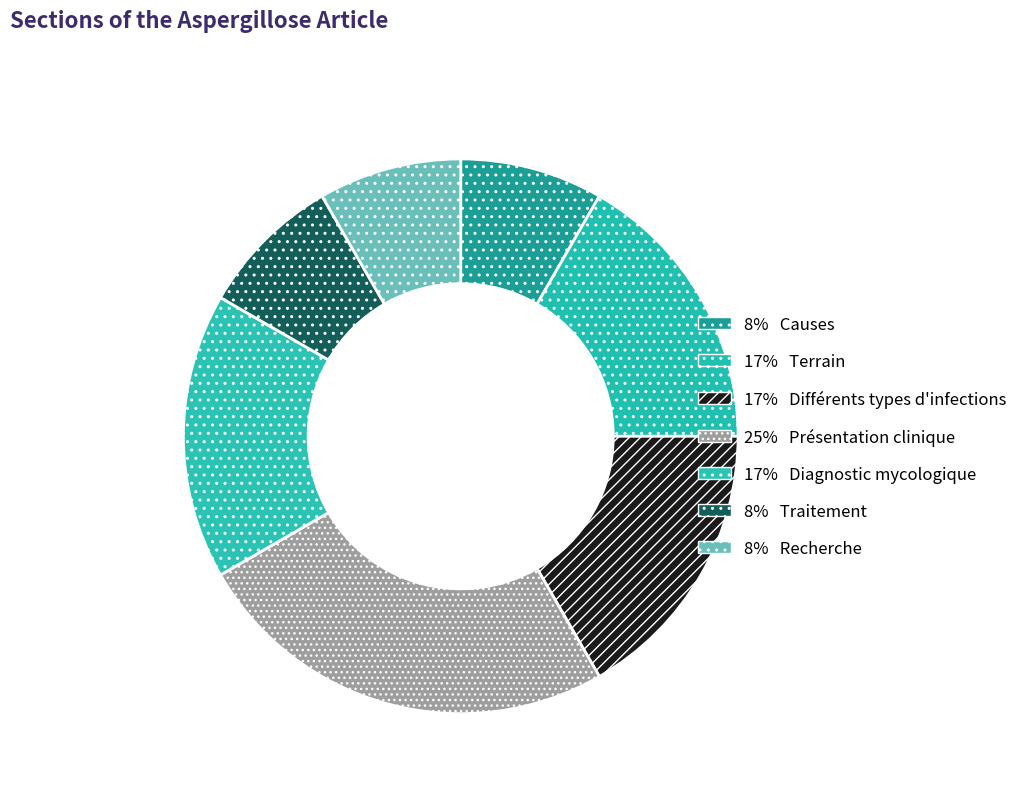

How many slices are in this pie chart?

7